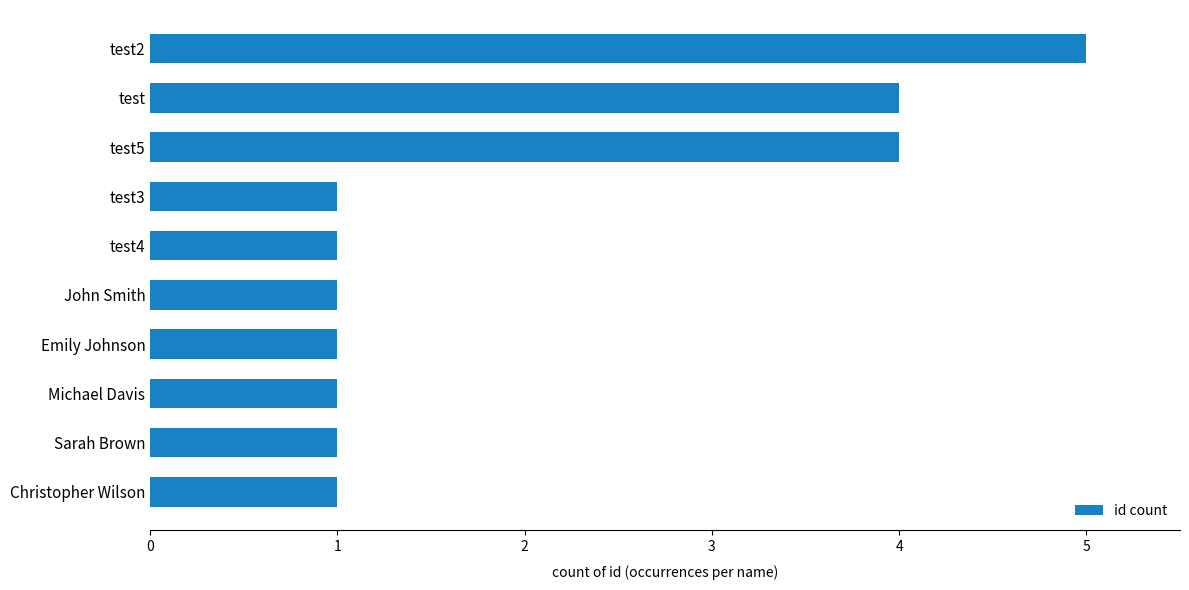

Reading top to bottom, what are all the values shown in this chart?

test2=5	test=4	test5=4	test3=1	test4=1	John Smith=1	Emily Johnson=1	Michael Davis=1	Sarah Brown=1	Christopher Wilson=1